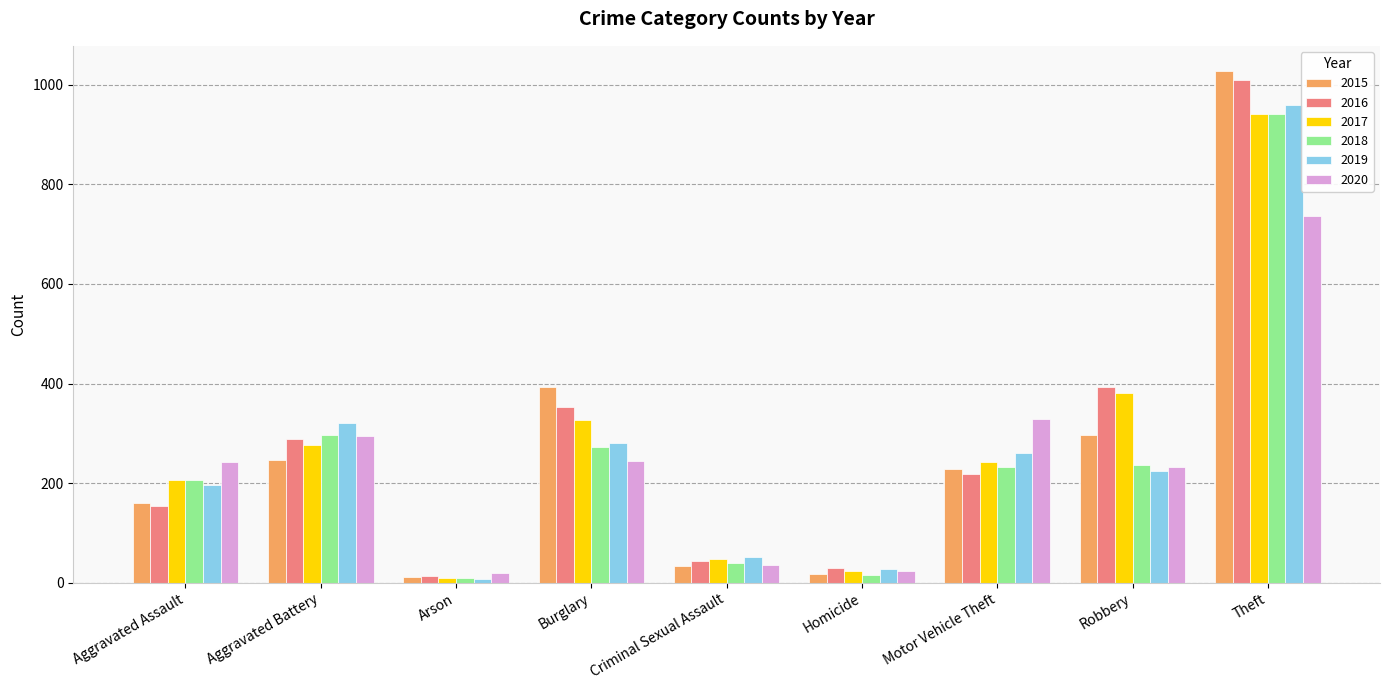

List the labels in order of 2019 value, smallest first.

Arson, Homicide, Criminal Sexual Assault, Aggravated Assault, Robbery, Motor Vehicle Theft, Burglary, Aggravated Battery, Theft